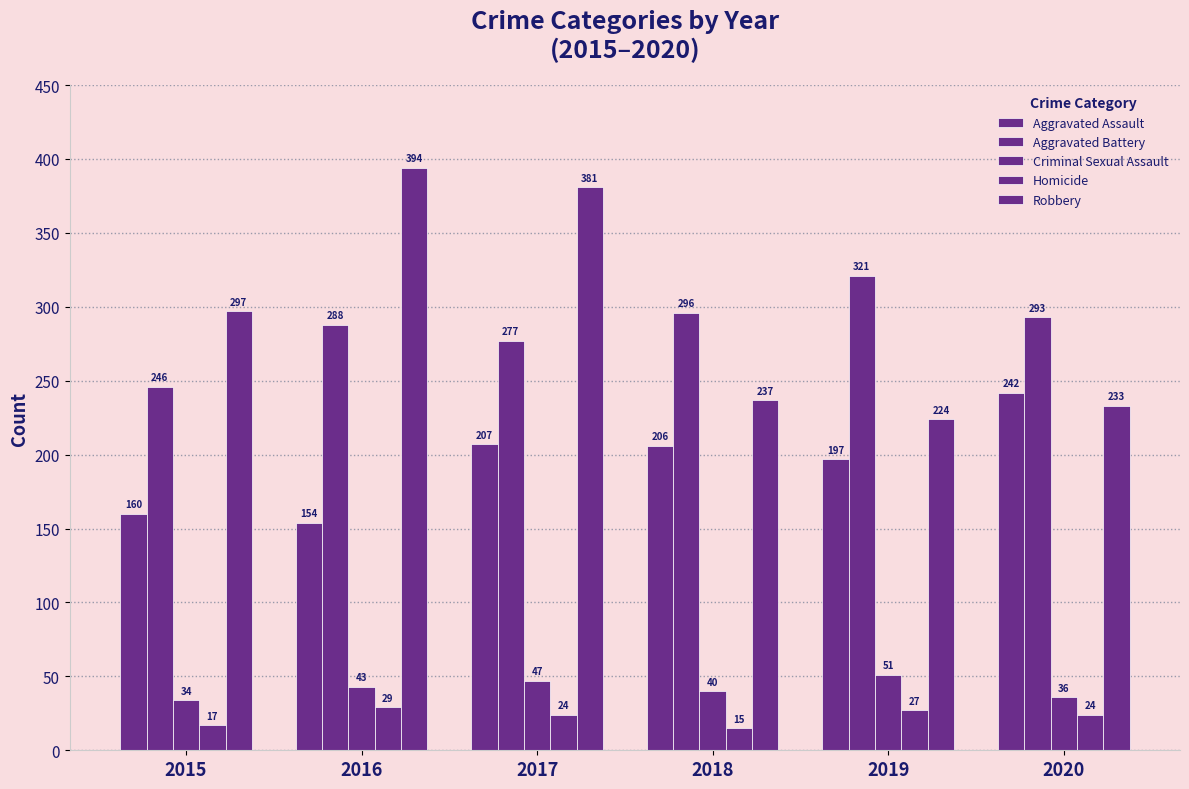

Reading right to left, list all the values displayed in this chart.

Aggravated Assault: 242	197	206	207	154	160
Aggravated Battery: 293	321	296	277	288	246
Criminal Sexual Assault: 36	51	40	47	43	34
Homicide: 24	27	15	24	29	17
Robbery: 233	224	237	381	394	297